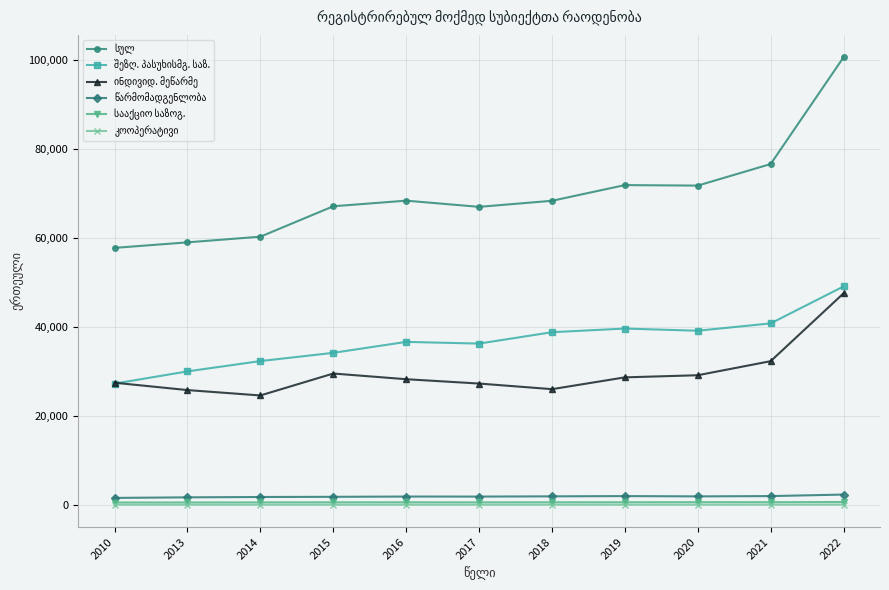

At how many categories does at least one series exceed 54170?

11